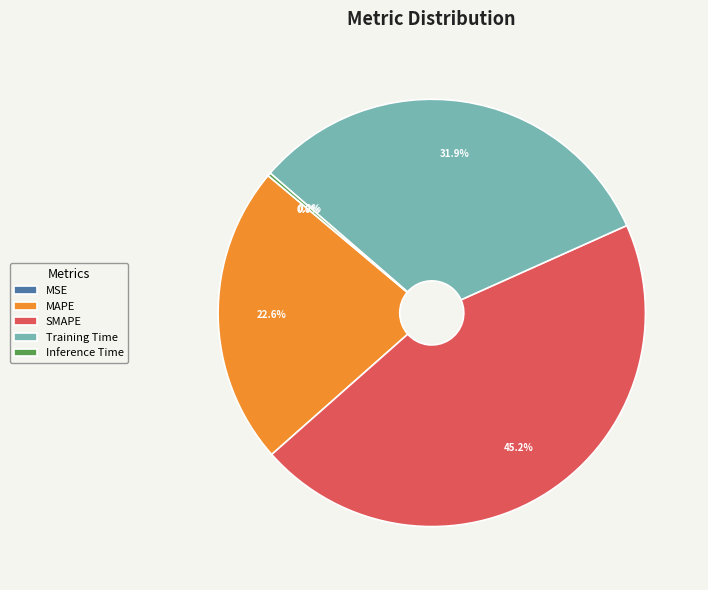

True or false: MAPE accounts for 23% of the total.

True